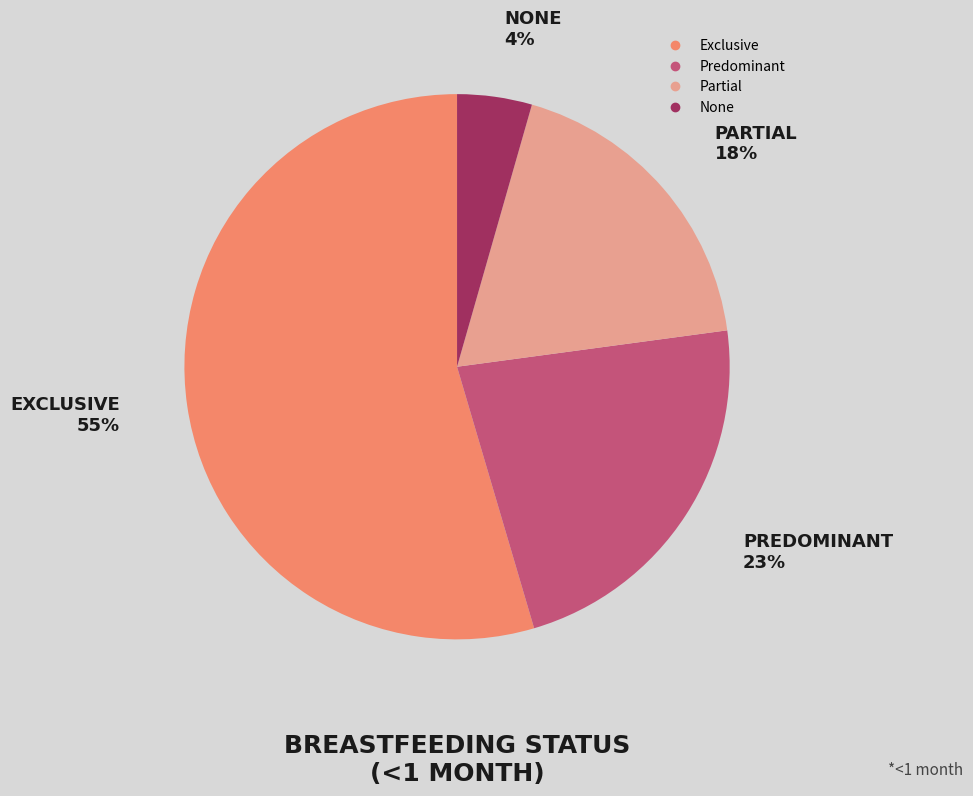

To the nearest percent, what portion does Exclusive represent?

55%